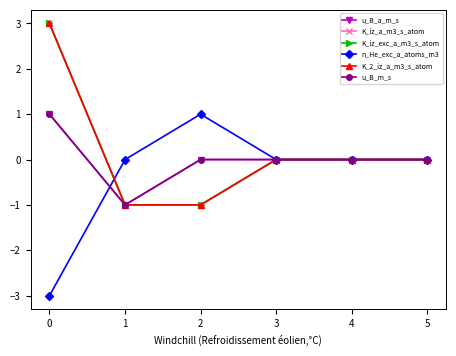

Is this an area chart (filled region under the line)?

No